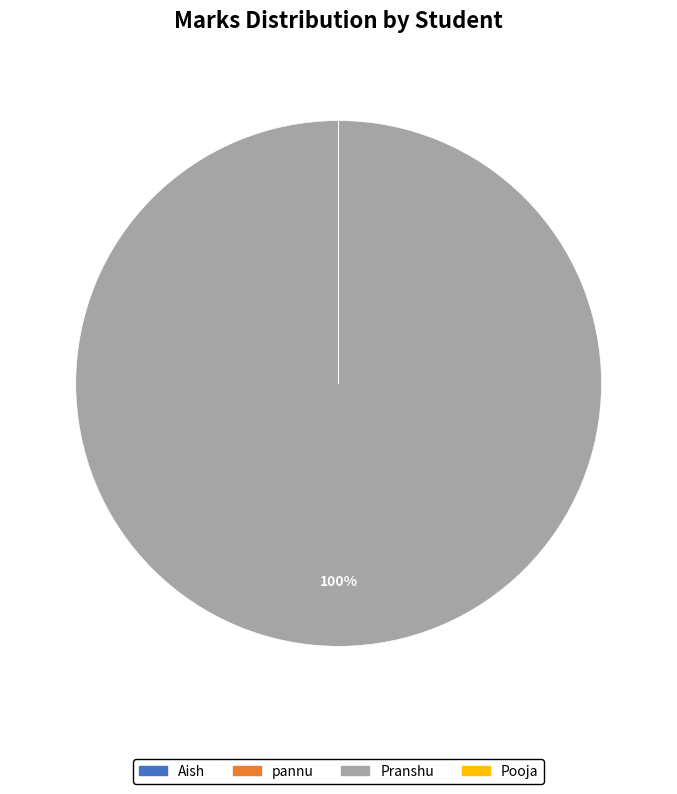

To the nearest percent, what is the difference between the largest and smallest slice percentages?

100%